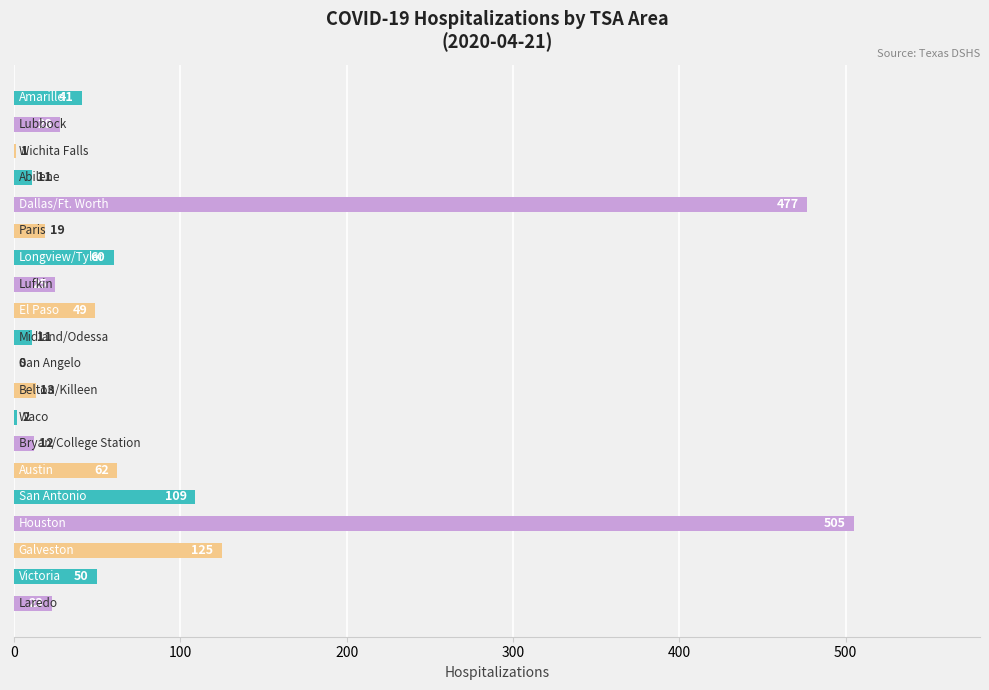

What is the maximum value shown in the chart?

505